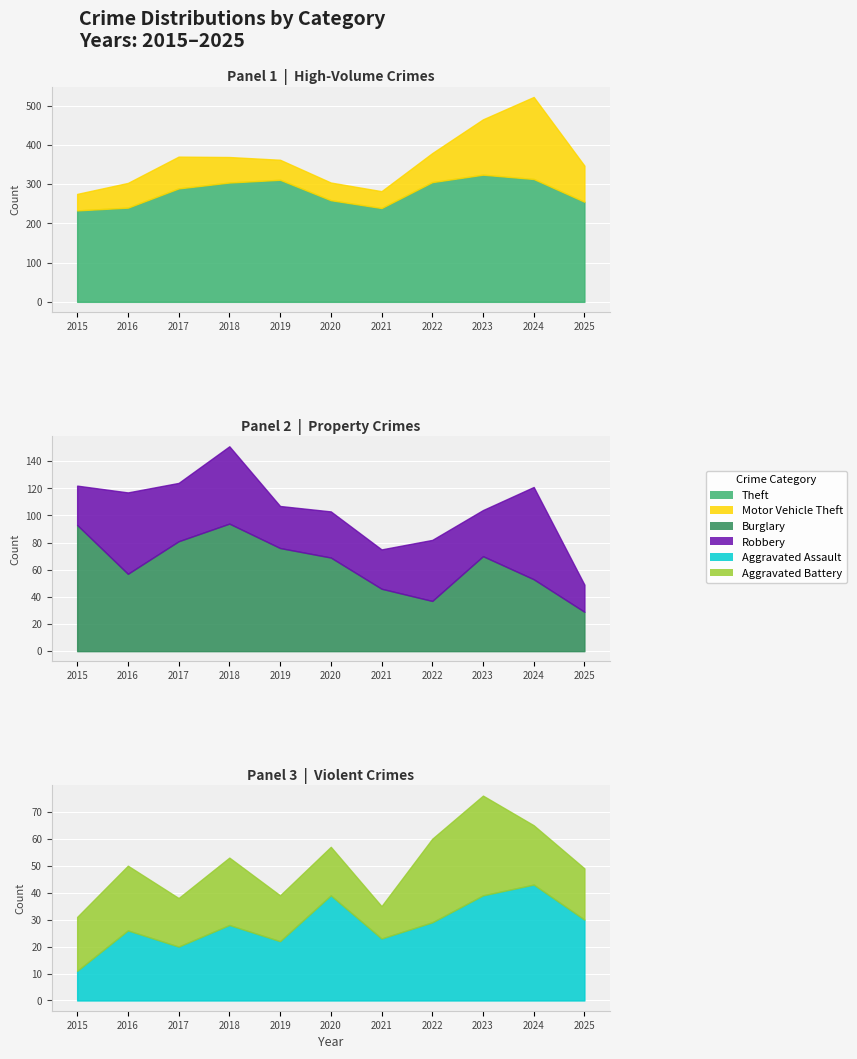

At how many categories does at least one series exceed 39?

11